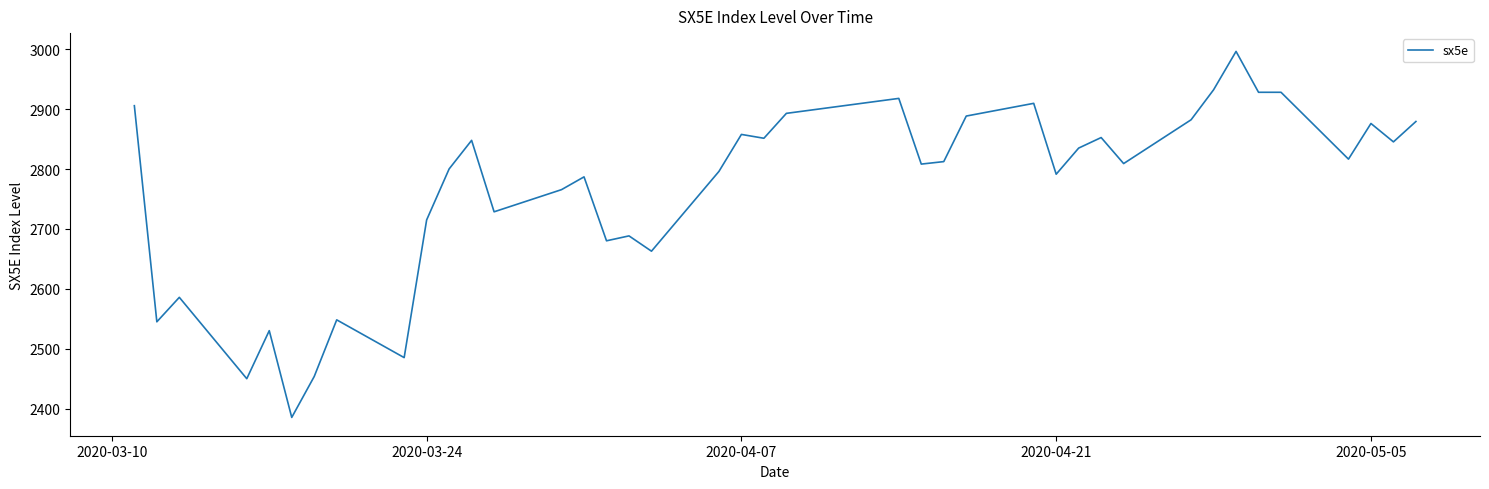

What is the minimum value shown in the chart?

2385.8